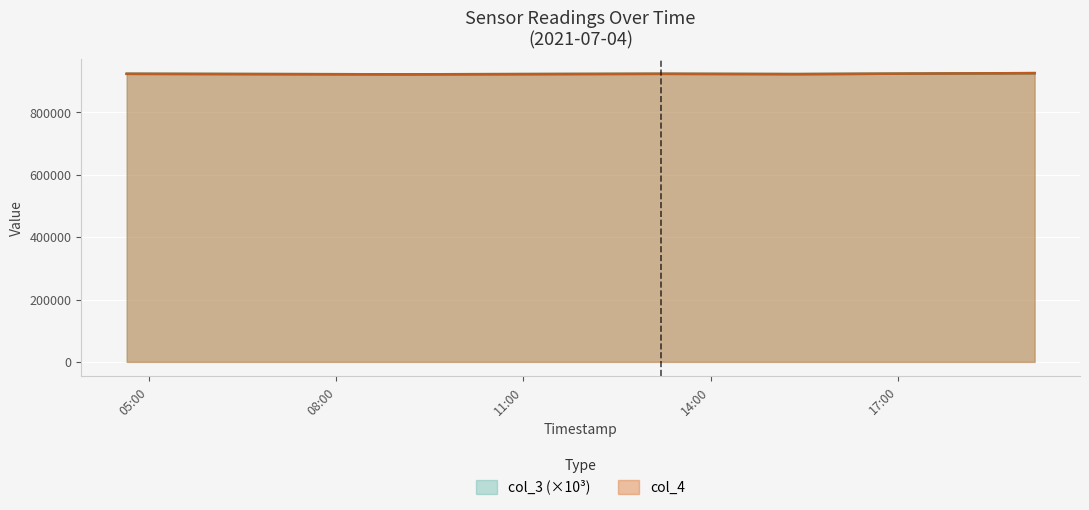

What is the smallest value displayed?

922014.0